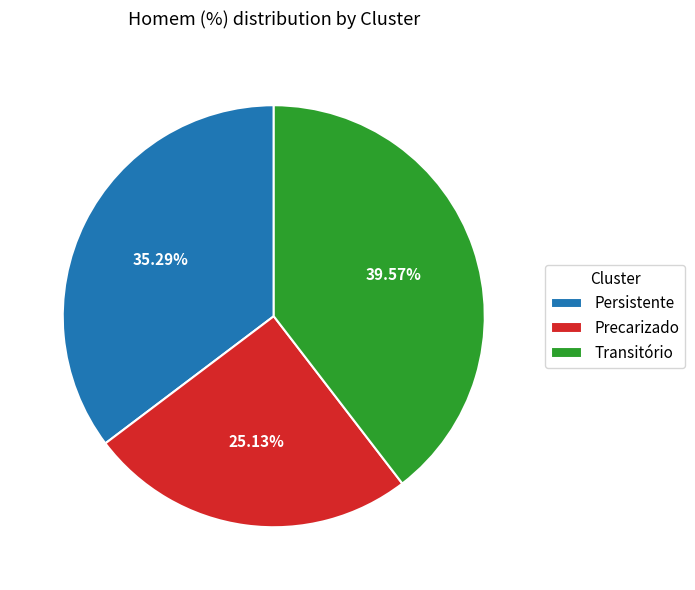

To the nearest percent, what is the combined percentage of Persistente and Transitório?

75%